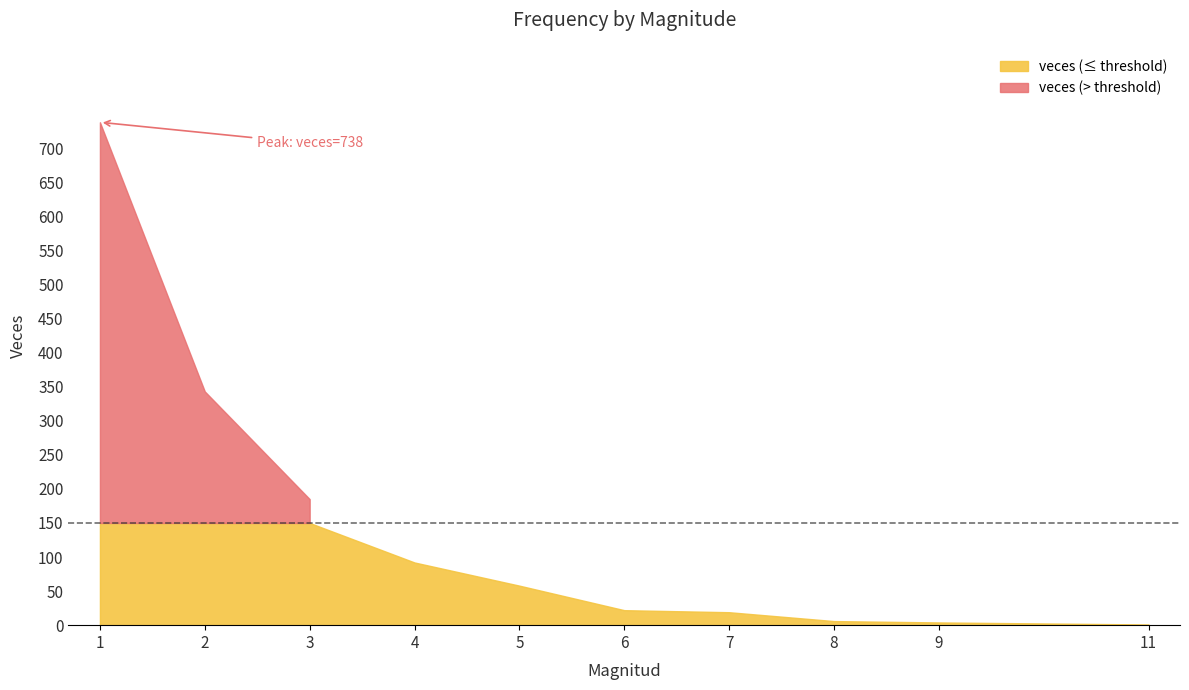

Reading right to left, transcribe all the data shown in this chart.

11=1	9=4	8=6	7=19	6=22	5=58	4=92	3=185	2=343	1=738